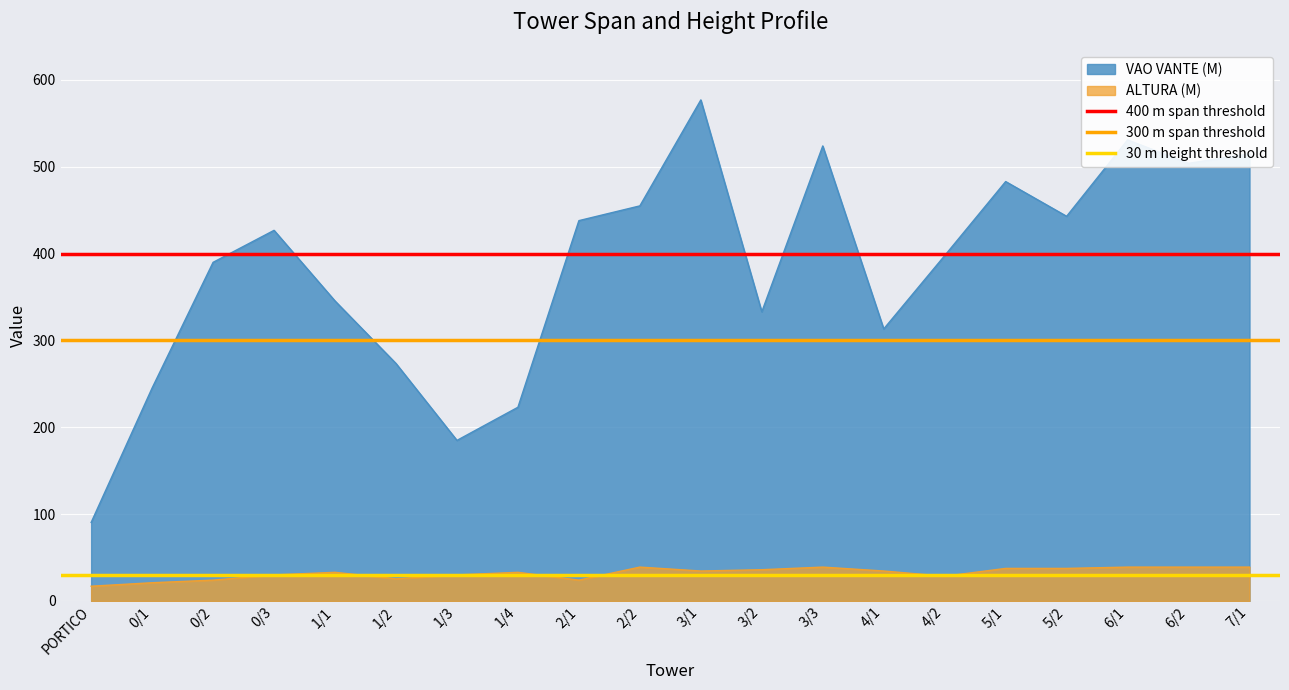

What is the sum of all 300 m span threshold values?

600